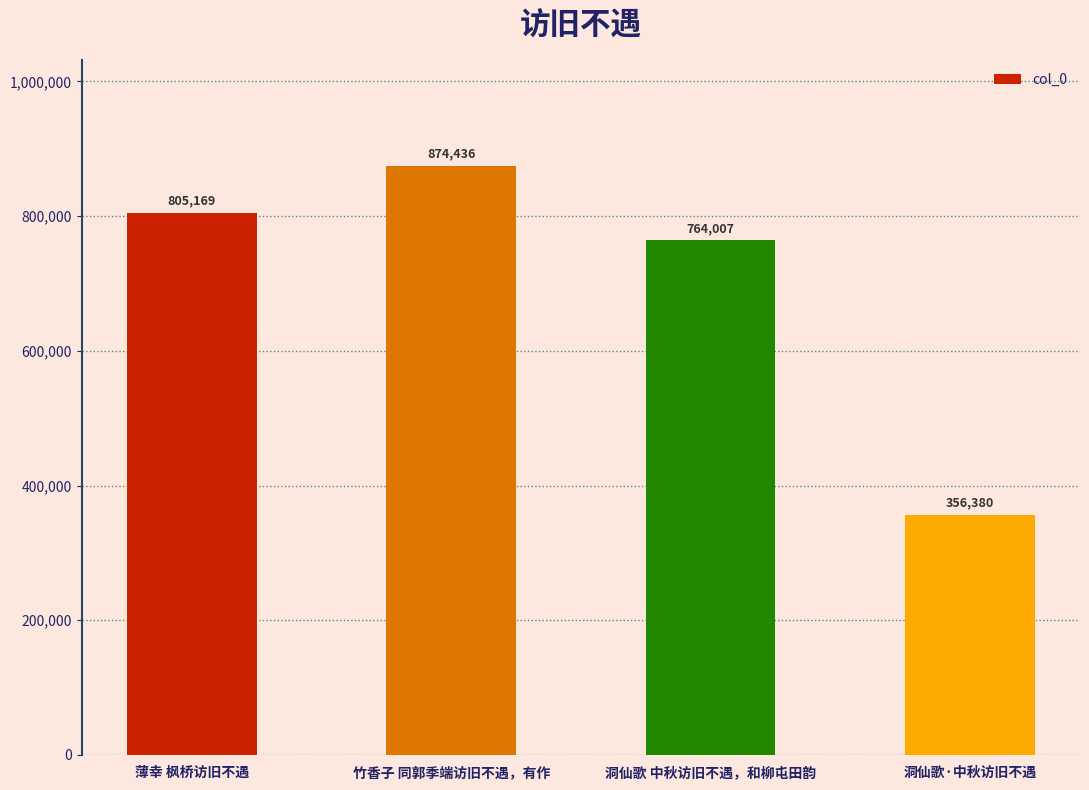

Is it true that the value at 洞仙歌·中秋访旧不遇 is 471907?

False